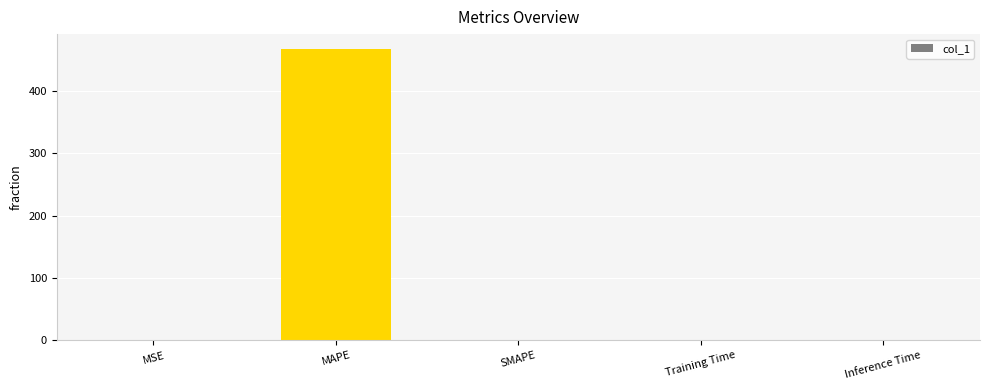

What is the sum of all values?

467.6